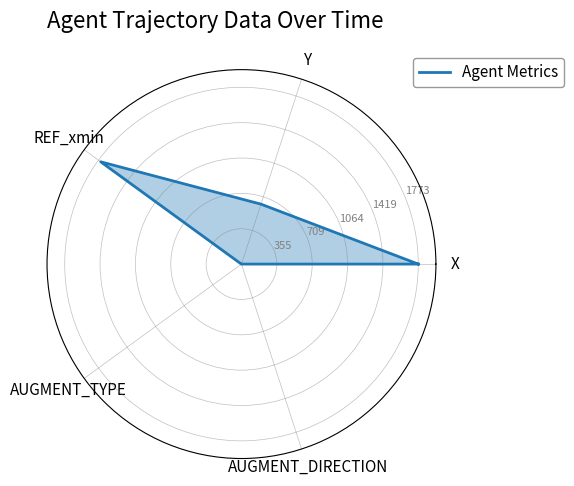

Reading left to right, transcribe all the data shown in this chart.

1.0	0.4	1.0	0.0	0.0	1.0